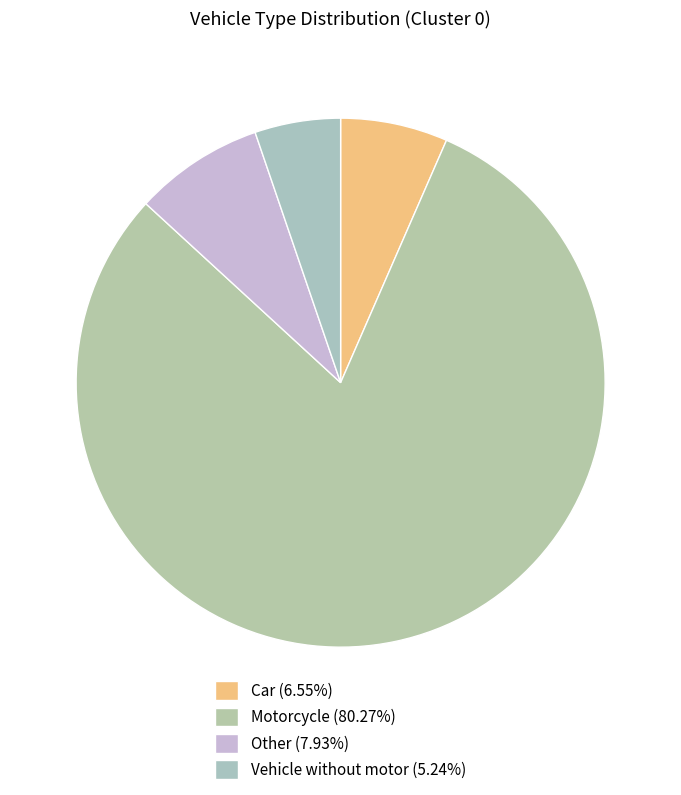

The Car slice represents 7% of the pie. True or false?

True